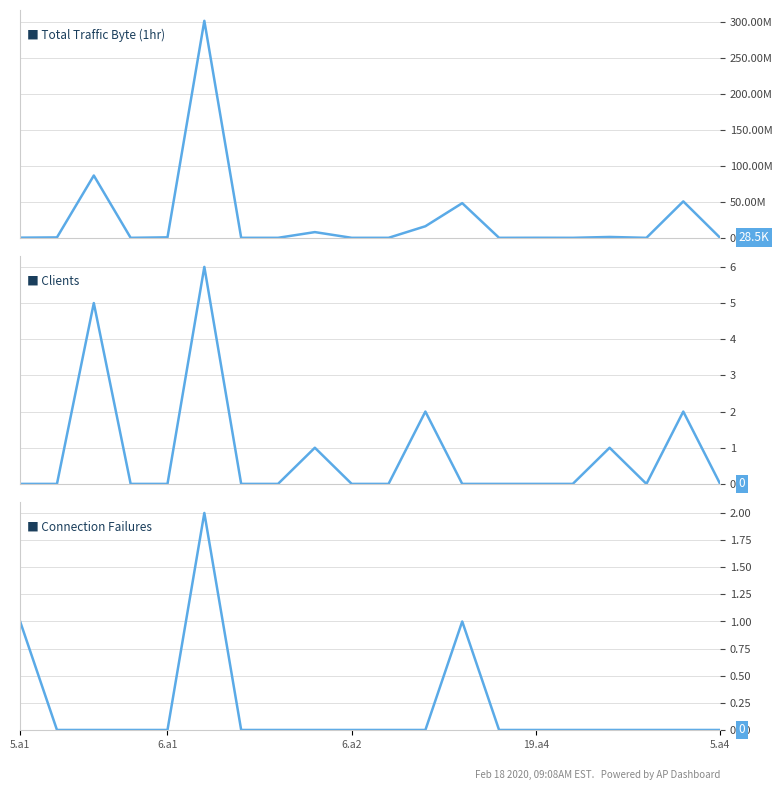

What is the sum of all Clients values?

17